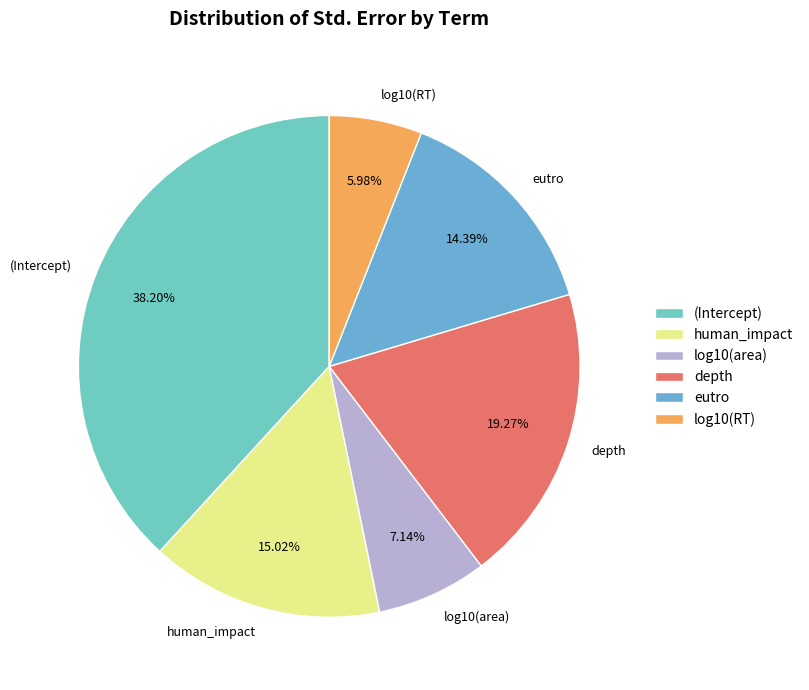

Which category has the biggest portion of the pie?

(Intercept)